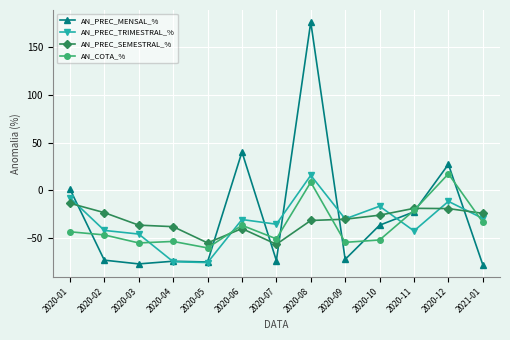

Where does the AN_PREC_SEMESTRAL_% series first go above -30?

2020-01